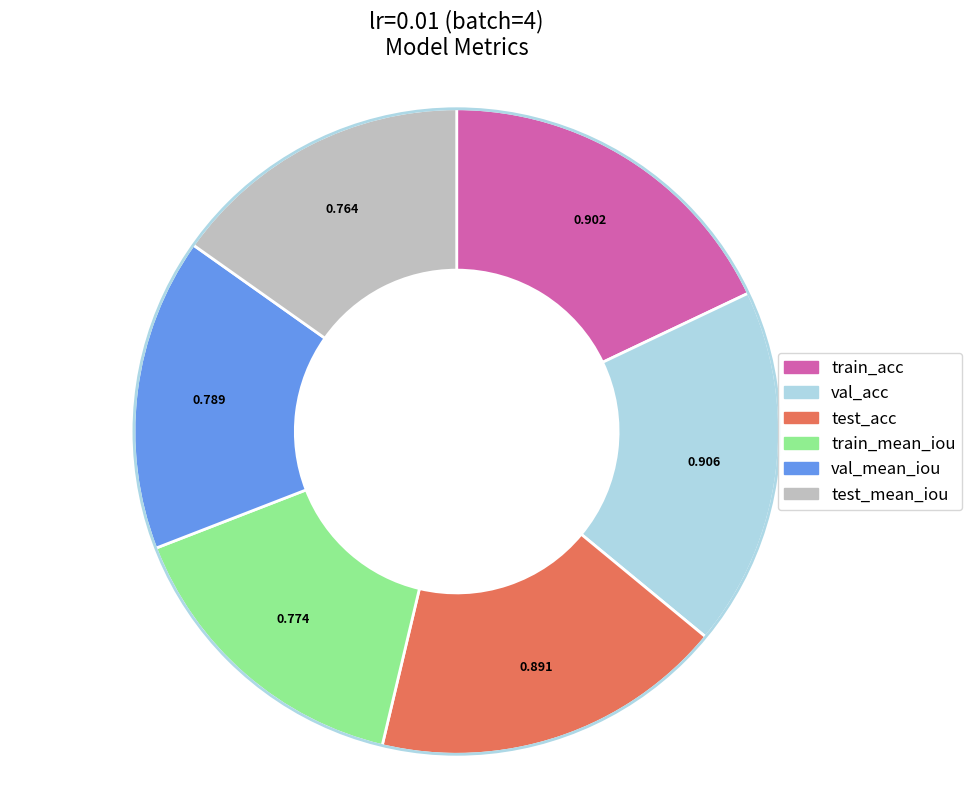

The test_mean_iou slice represents 30% of the pie. True or false?

False